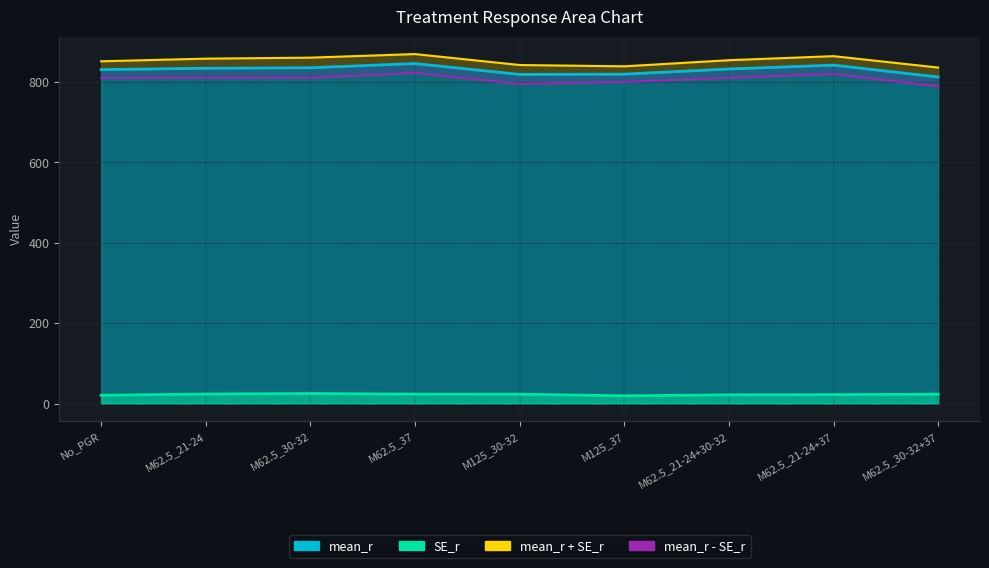

At which category does SE_r reach its first local valley?

M125_37